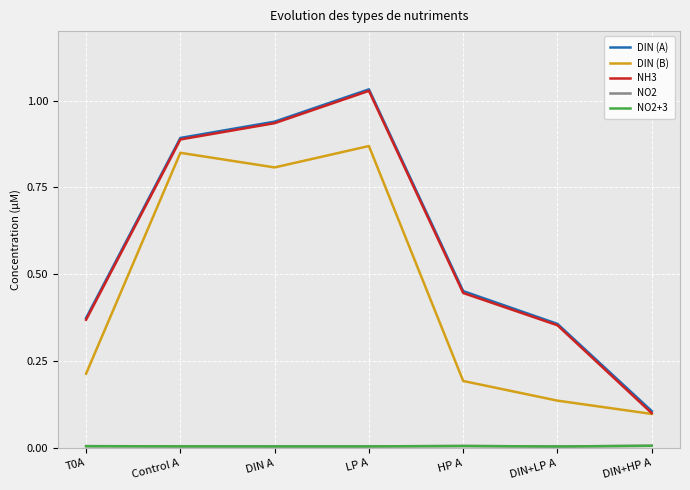

Reading left to right, what are all the values shown in this chart?

DIN (A): T0A=0.4	Control A=0.9	DIN A=0.9	LP A=1.0	HP A=0.5	DIN+LP A=0.4	DIN+HP A=0.1
DIN (B): T0A=0.2	Control A=0.8	DIN A=0.8	LP A=0.9	HP A=0.2	DIN+LP A=0.1	DIN+HP A=0.1
NH3: T0A=0.4	Control A=0.9	DIN A=0.9	LP A=1.0	HP A=0.4	DIN+LP A=0.4	DIN+HP A=0.1
NO2: T0A=0.0	Control A=0.0	DIN A=0.0	LP A=0.0	HP A=0.0	DIN+LP A=0.0	DIN+HP A=0.0
NO2+3: T0A=0.0	Control A=0.0	DIN A=0.0	LP A=0.0	HP A=0.0	DIN+LP A=0.0	DIN+HP A=0.0